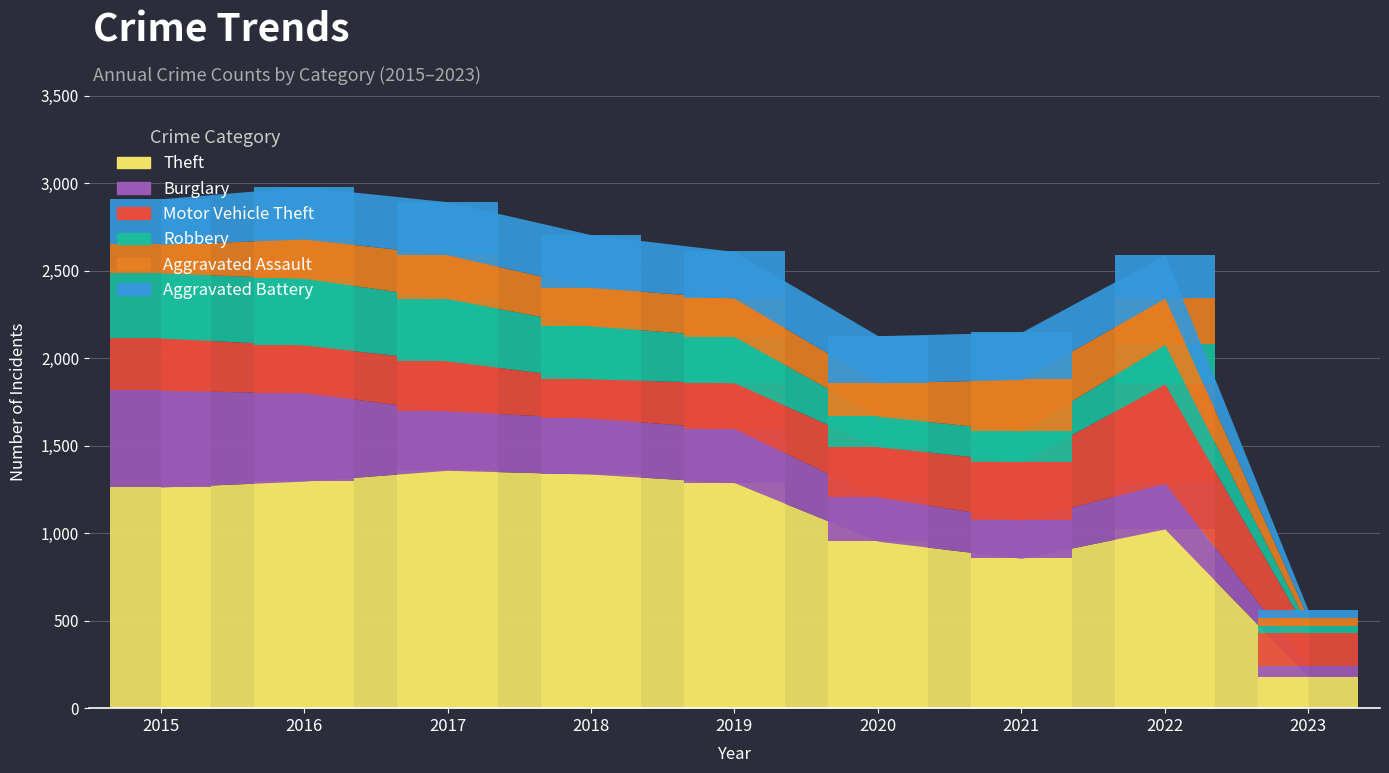

At how many categories does at least one series exceed 1279?

4